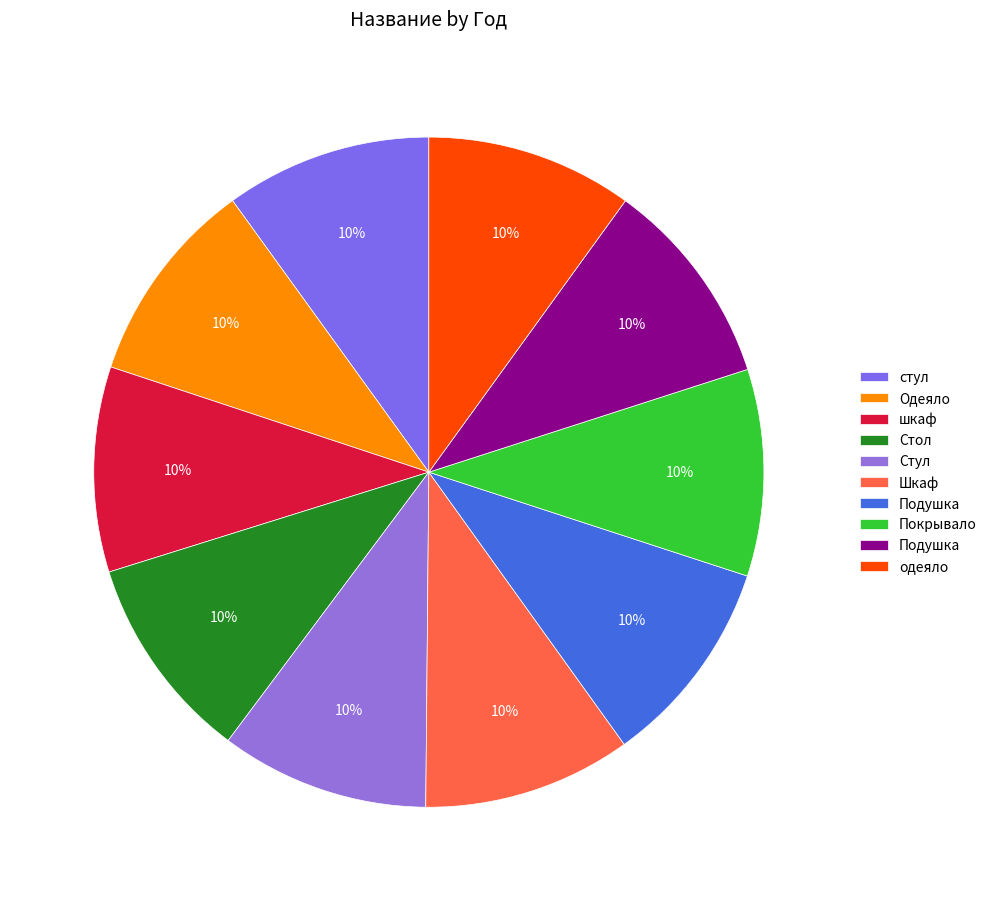

Rank the categories by value from highest to lowest.

Стул, Подушка, Шкаф, Подушка, Покрывало, одеяло, стул, Стол, Одеяло, шкаф